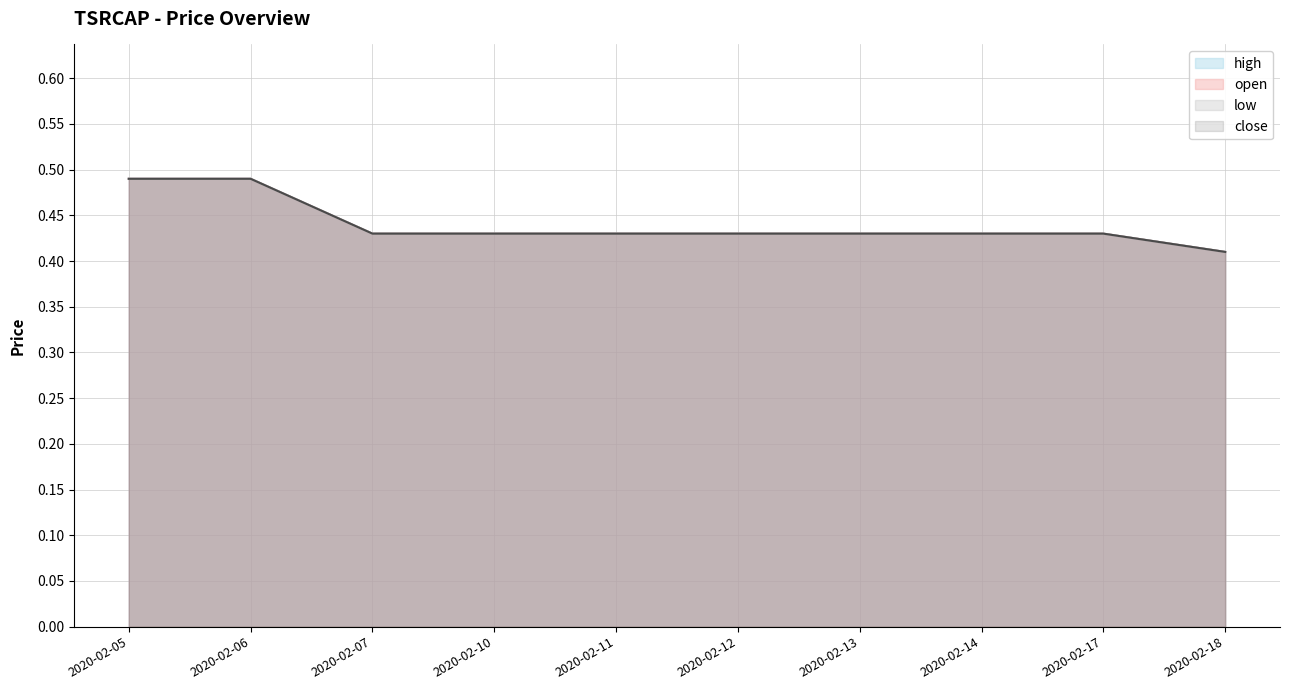

Which series has the largest total across all categories?

open